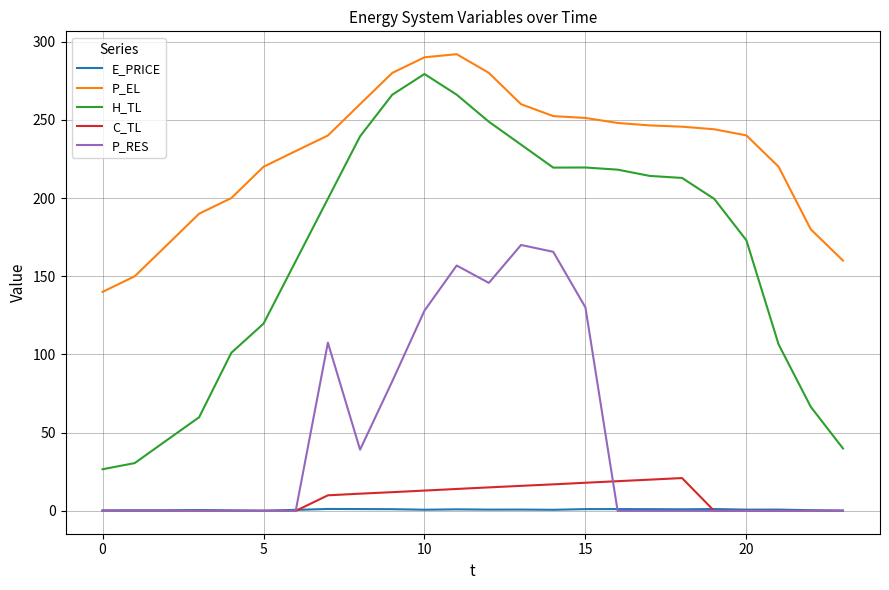

Which series has the widest spread of values?

H_TL